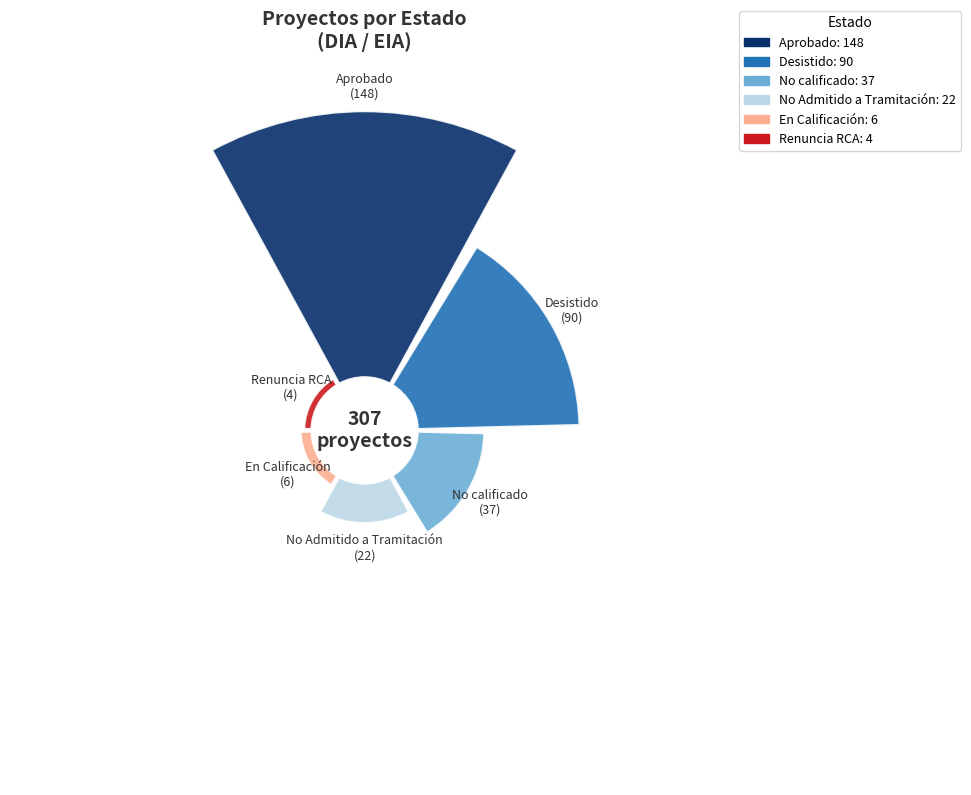

Is there a majority slice in this chart?

No